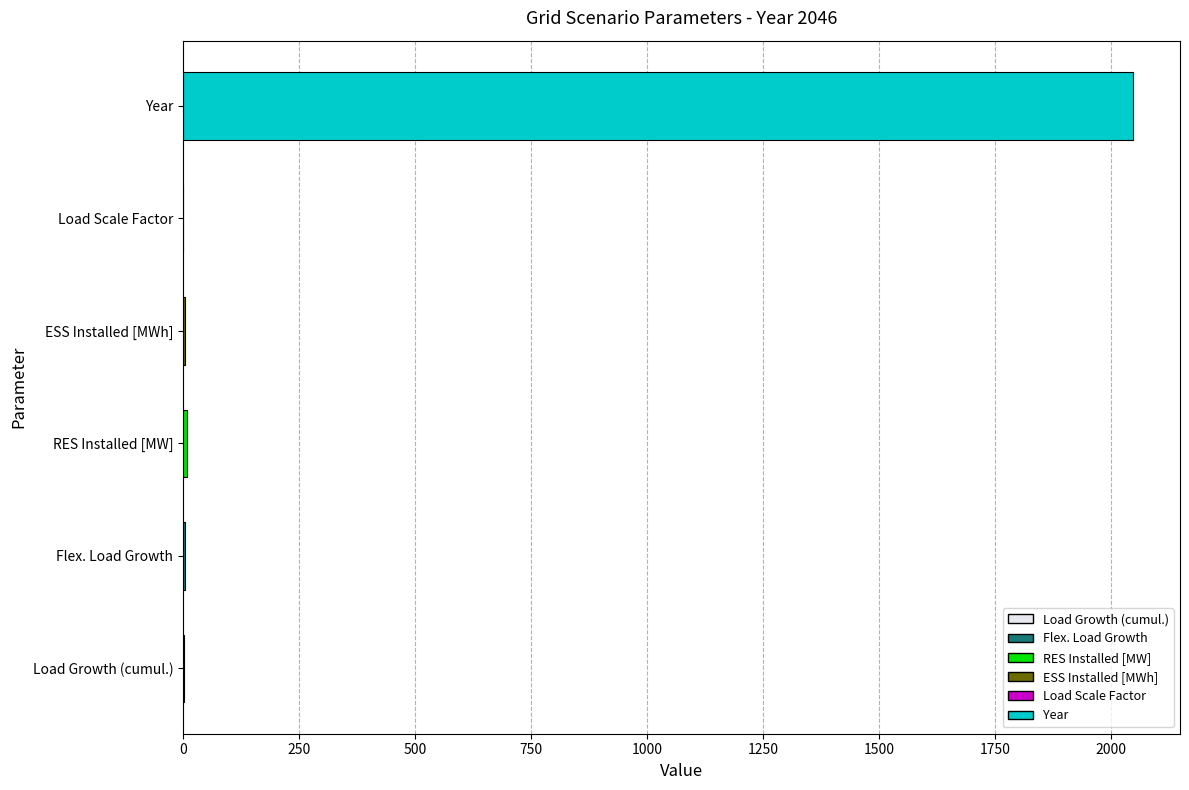

Read the value at Load Scale Factor.

1.0